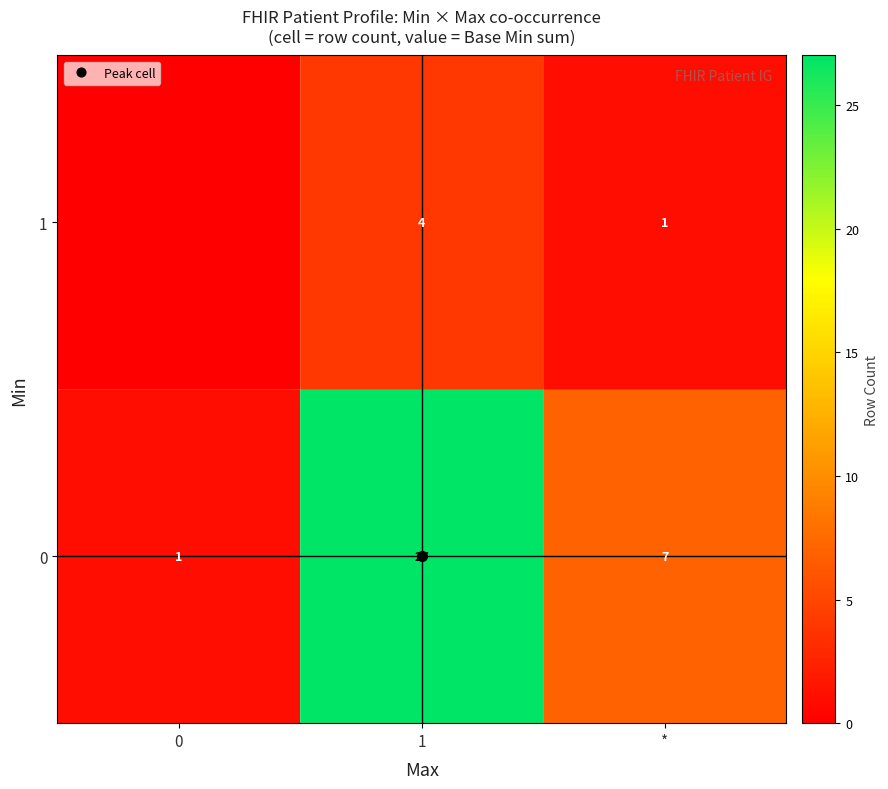

How many data points in 0 are above 7?

1